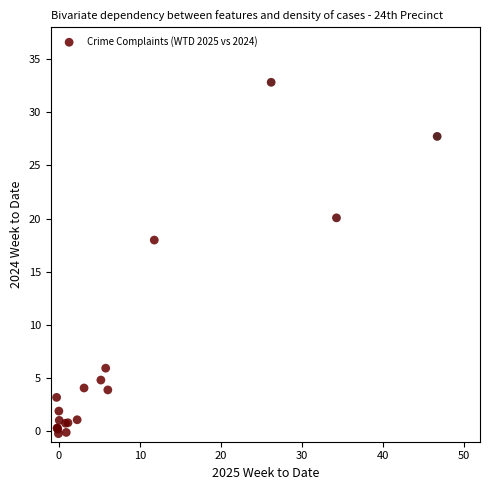

What Y value in the scatter plot is closest to 16?

18.0